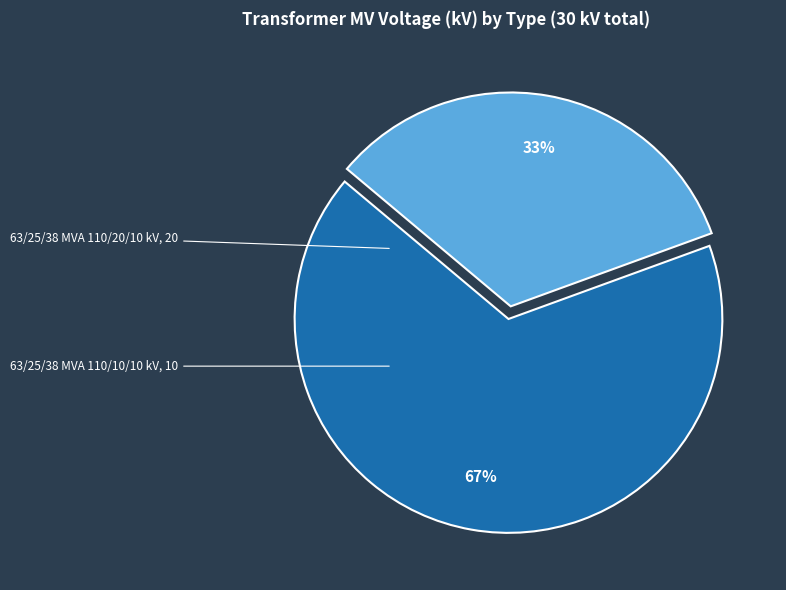

How many slices are in this pie chart?

2